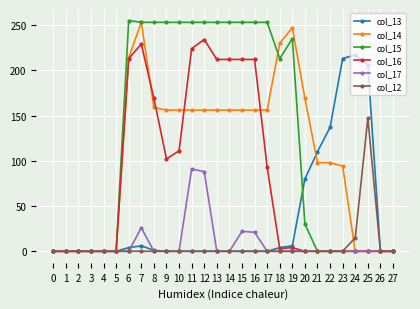

At which category is the sum across all series the highest?

7